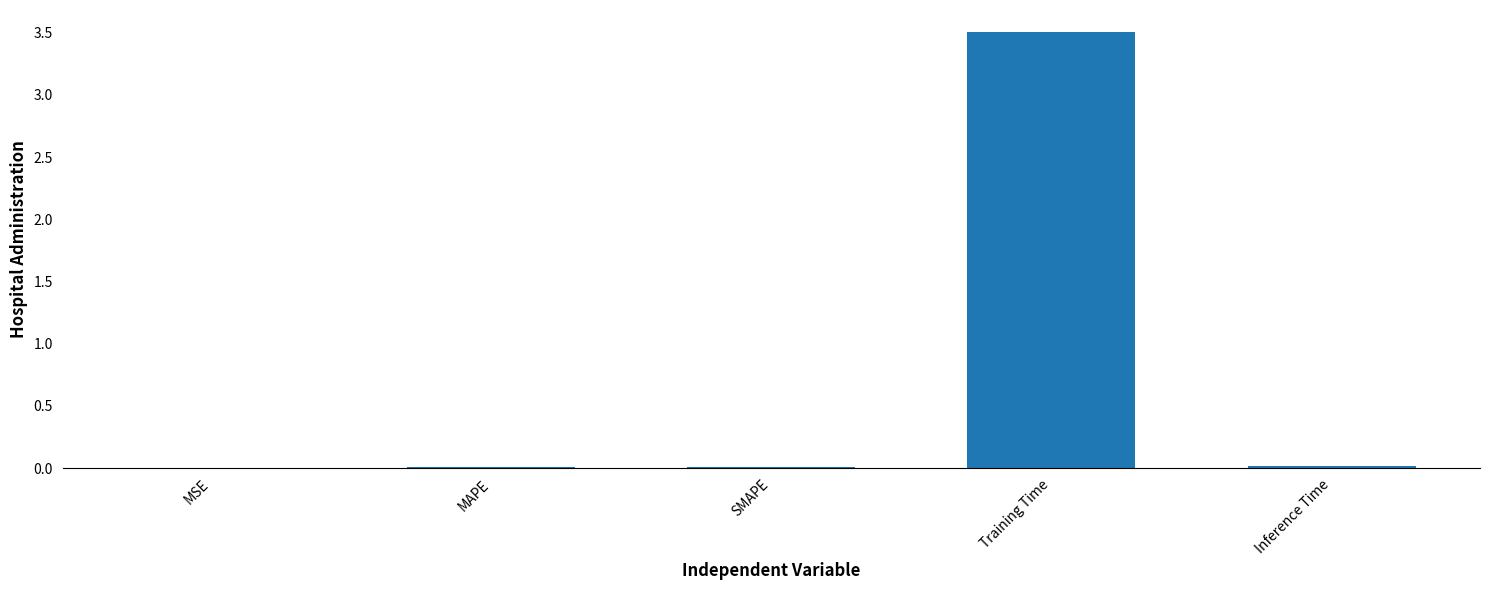

True or false: the data shows 0.0 at Inference Time.

True